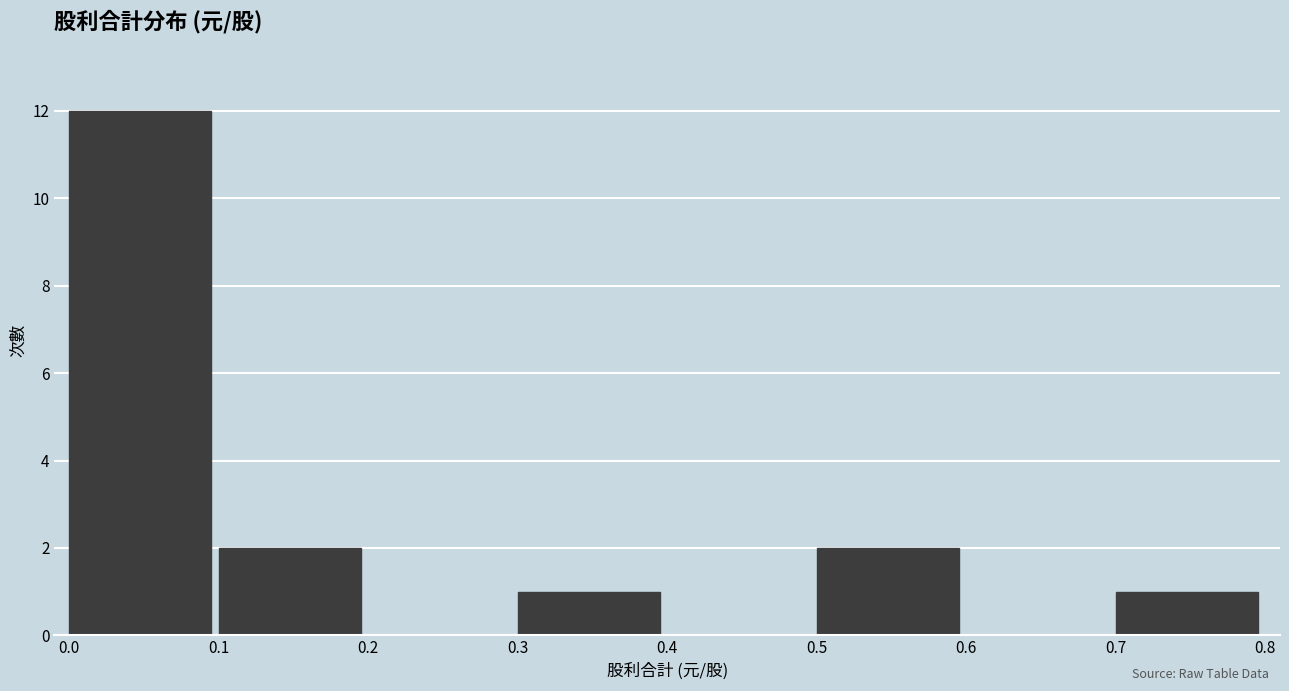

Reading left to right, transcribe this chart: for each bar, give the range it covers on the x-axis and its height. The values are not printed on the chart, so give them approximately, as read against the axis.

0.0 to 0.1: 12
0.1 to 0.2: 2
0.2 to 0.3: 0
0.3 to 0.4: 1
0.4 to 0.5: 0
0.5 to 0.6: 2
0.6 to 0.7: 0
0.7 to 0.8: 1